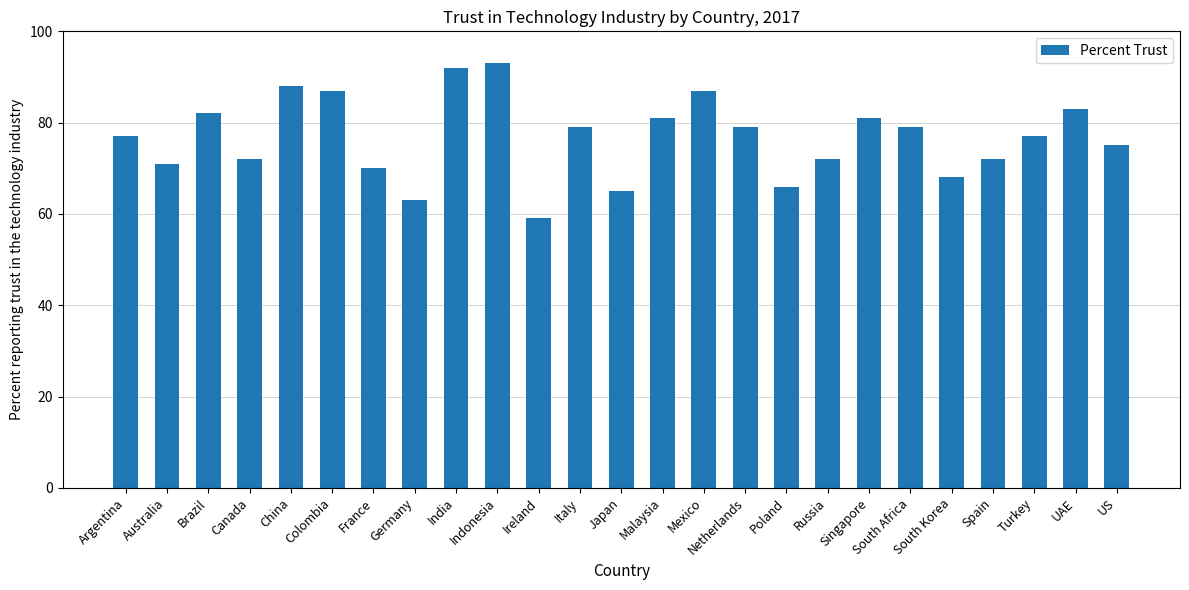

What is the label of the 3rd bar from the right?

Turkey